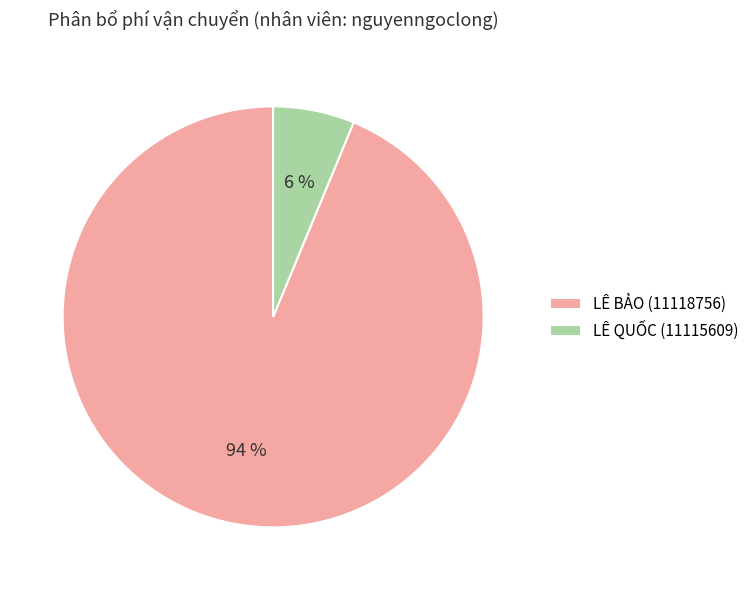

Which category has the smallest portion of the pie?

LÊ QUỐC (11115609)